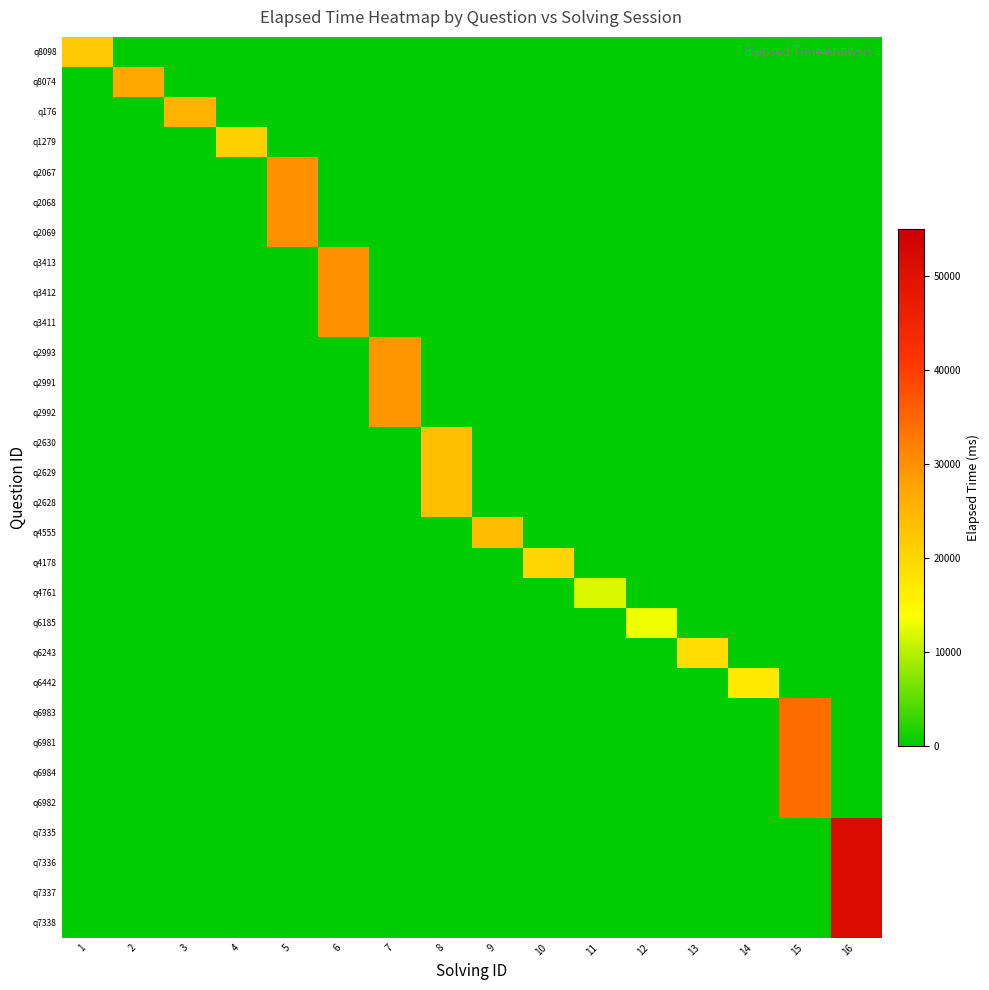

Count the number of data series in this chart.

30